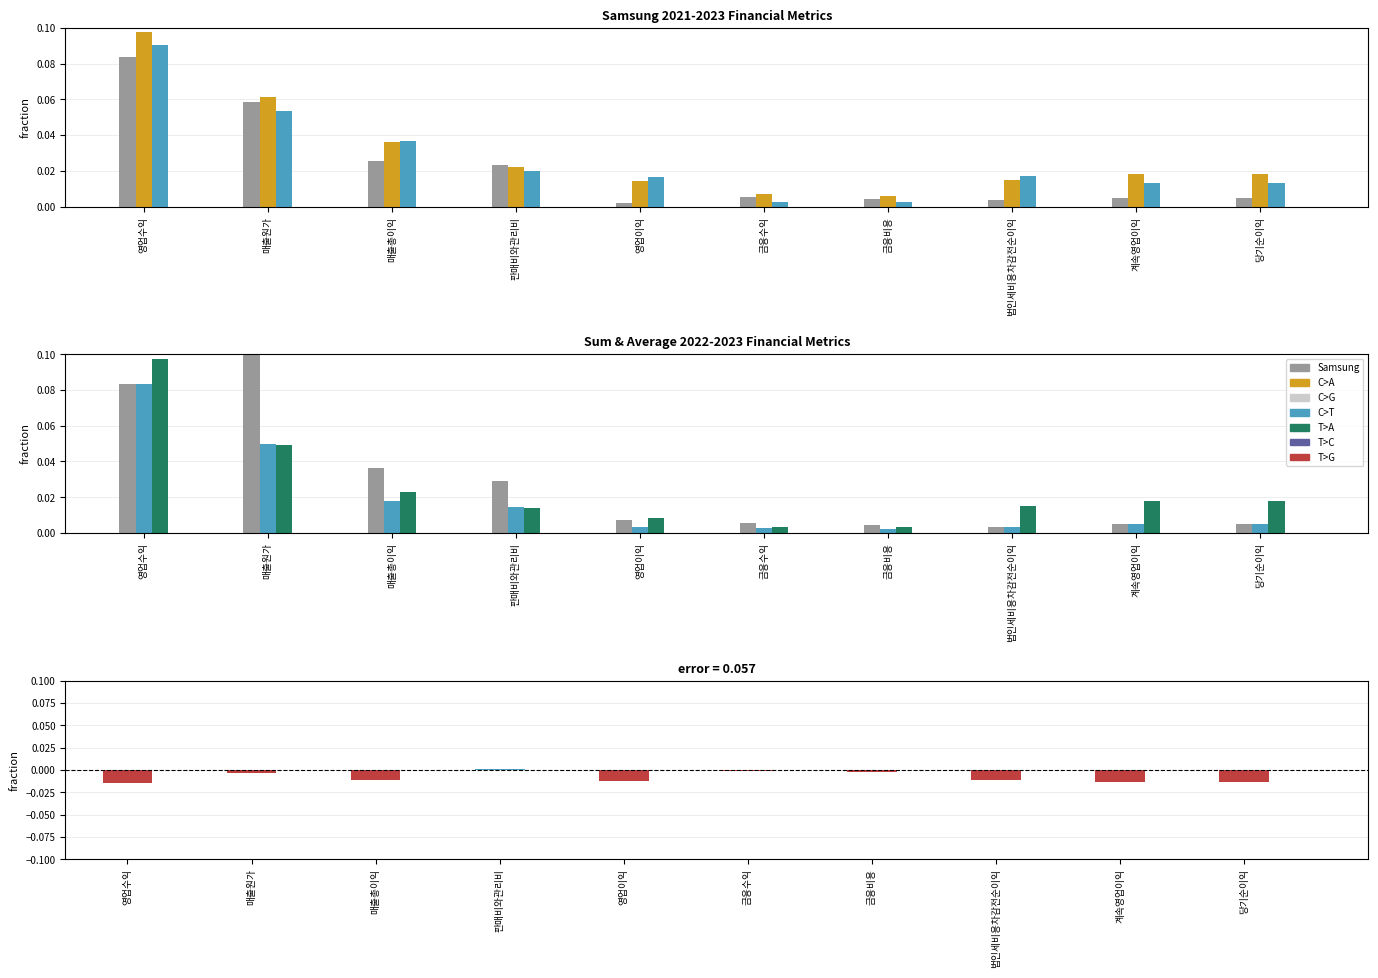

Which series has the largest total across all categories?

Samsung 2022